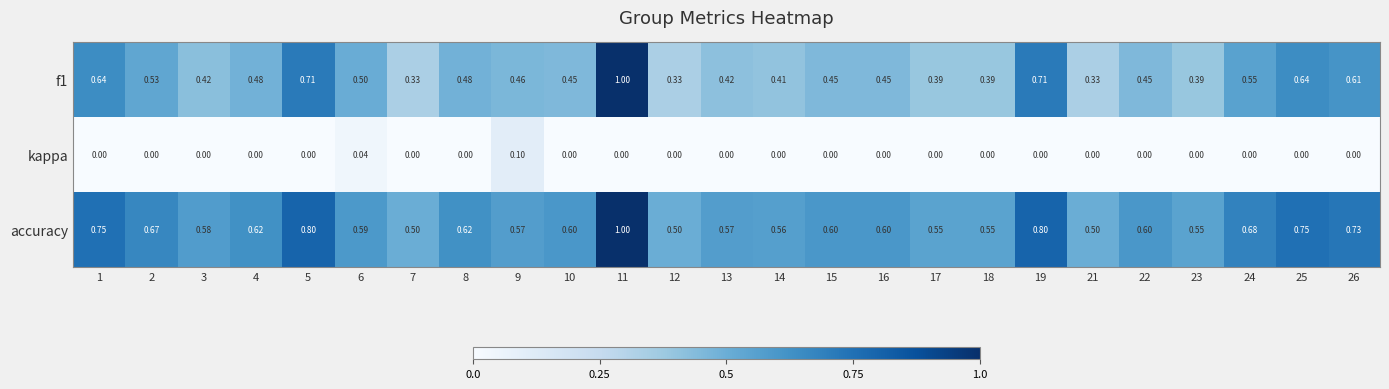

How many data points does each series have?

25